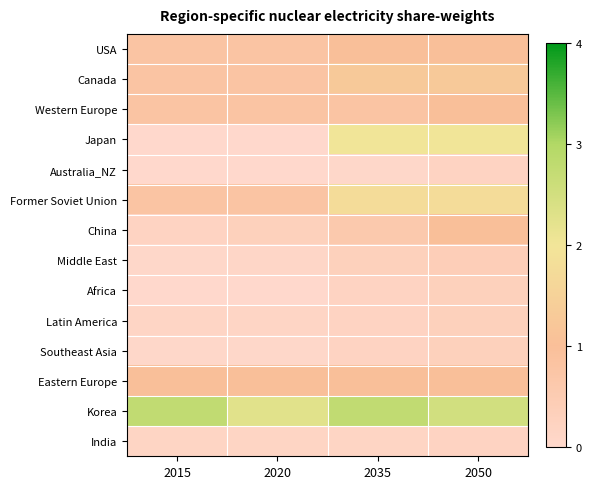

Rank the series at 2050 from highest to lowest value.

Korea, Japan, Former Soviet Union, Canada, USA, Western Europe, China, Eastern Europe, Middle East, Africa, Latin America, Southeast Asia, Australia_NZ, India